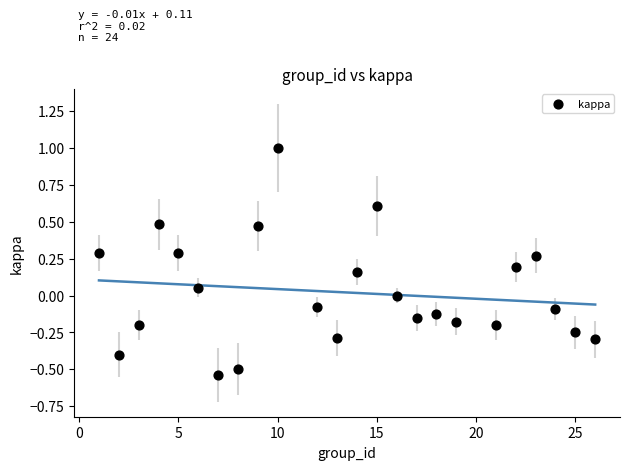

What is the range of Y values (max minus min)?

1.5